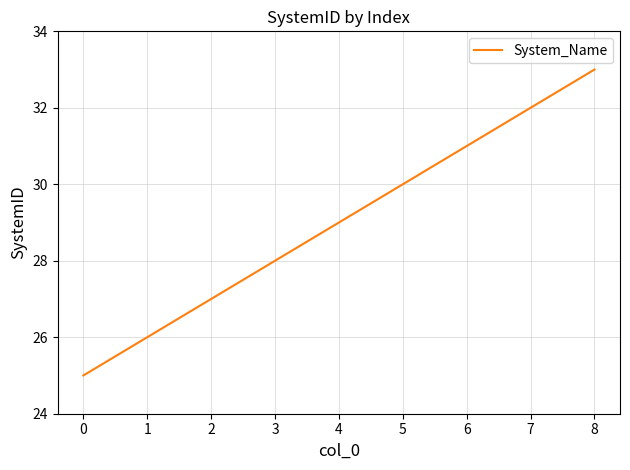

What is the smallest value displayed?

25